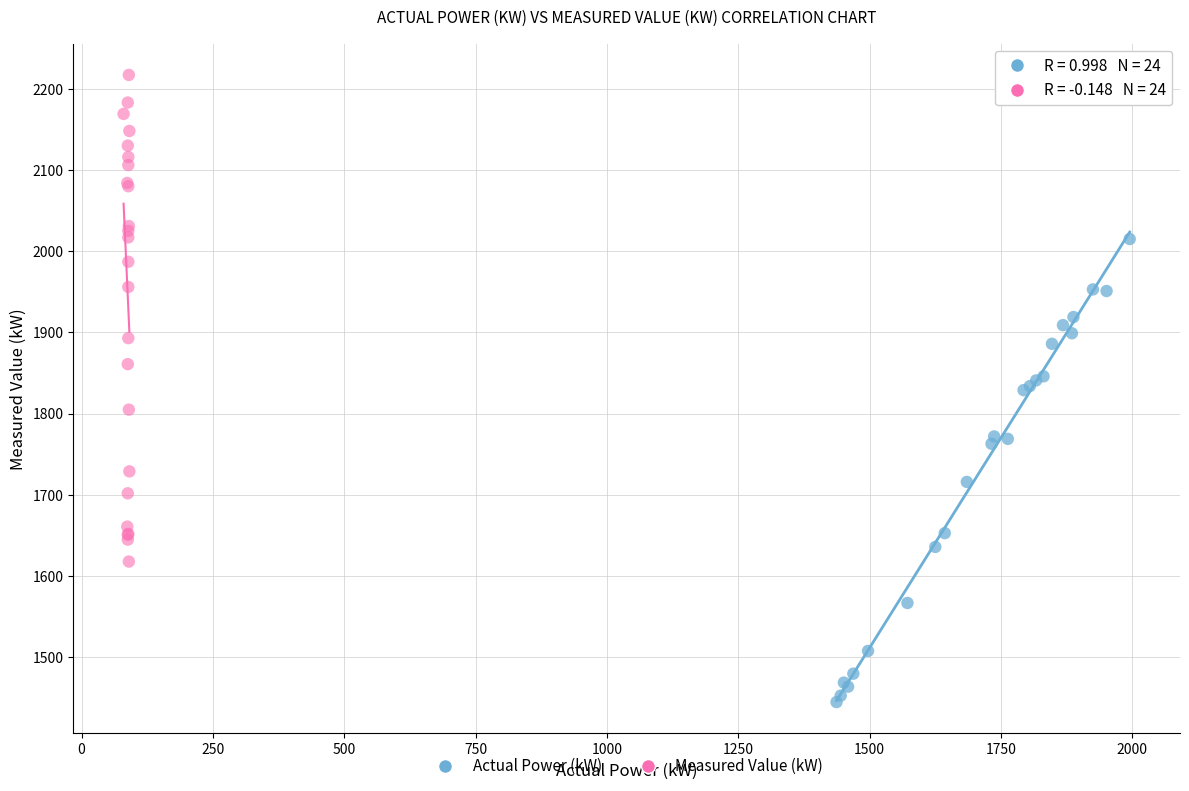

Which series has the largest Y range (max minus min)?

Measured Value (kW)